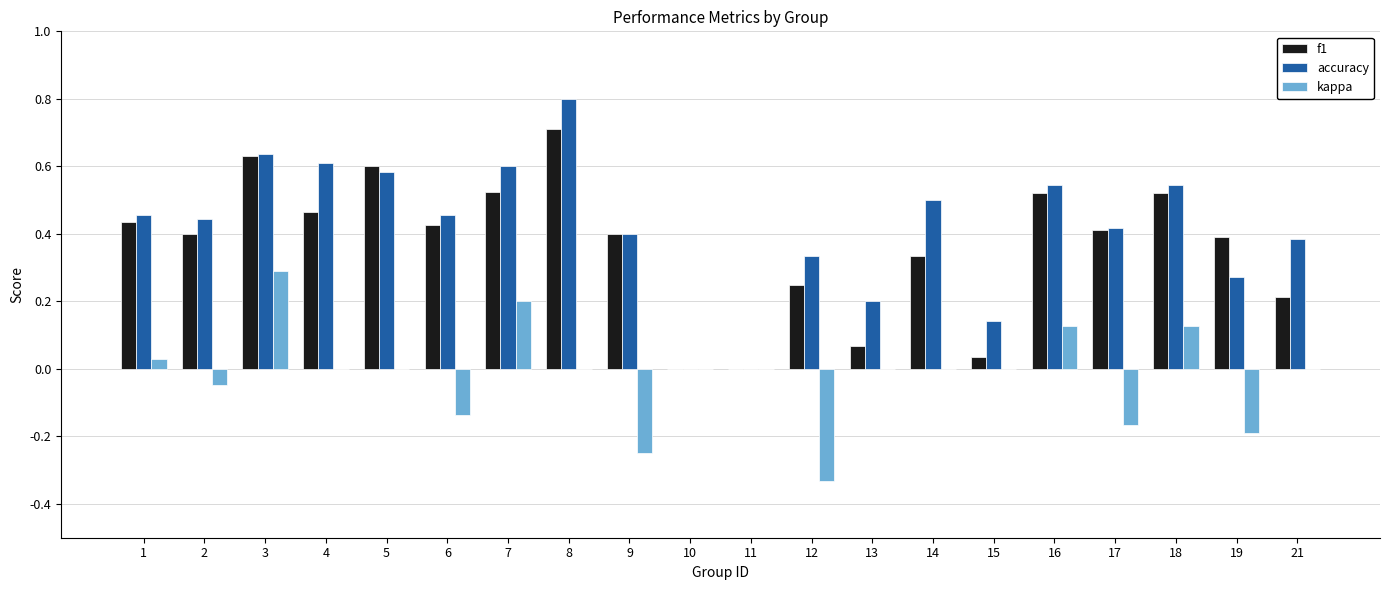

Is the value of f1 at 6 greater than the value of accuracy at 15?

Yes